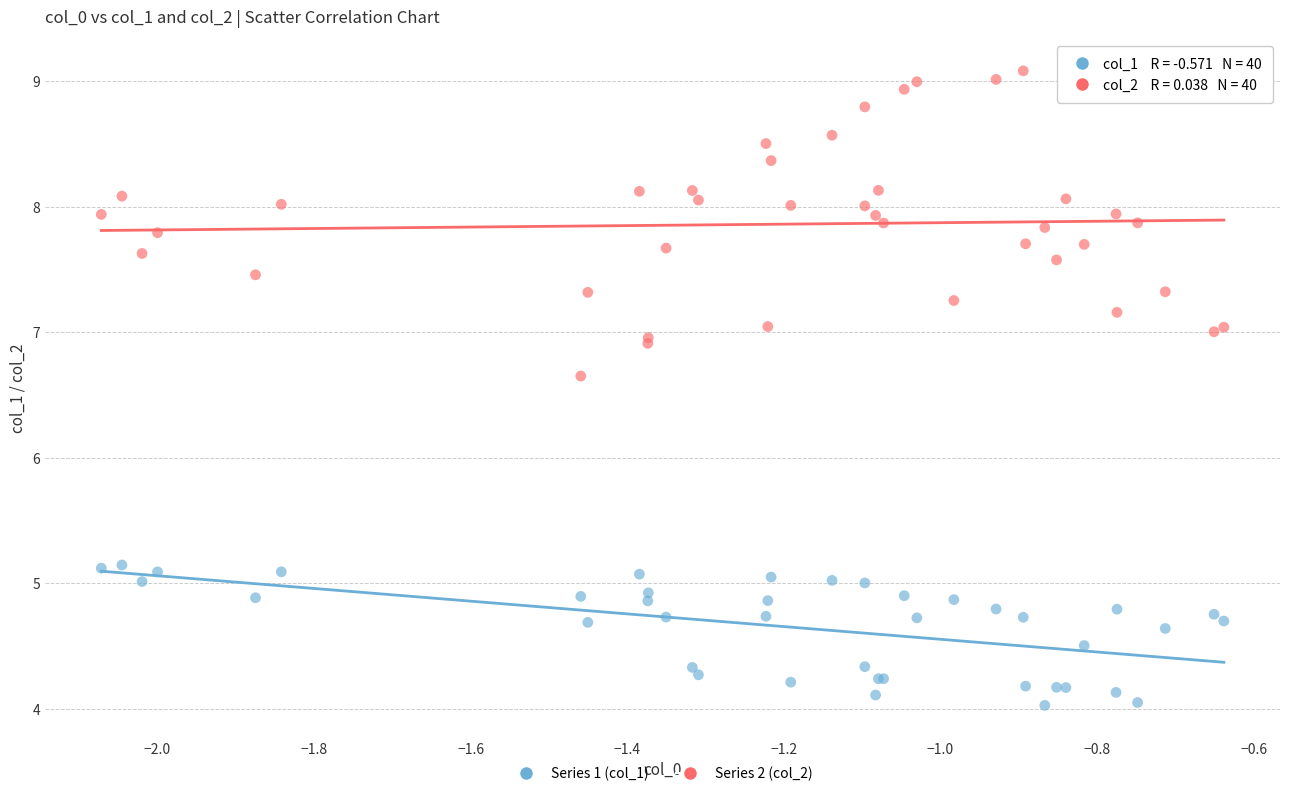

Across all series, what Y value is closest to 6?

6.6